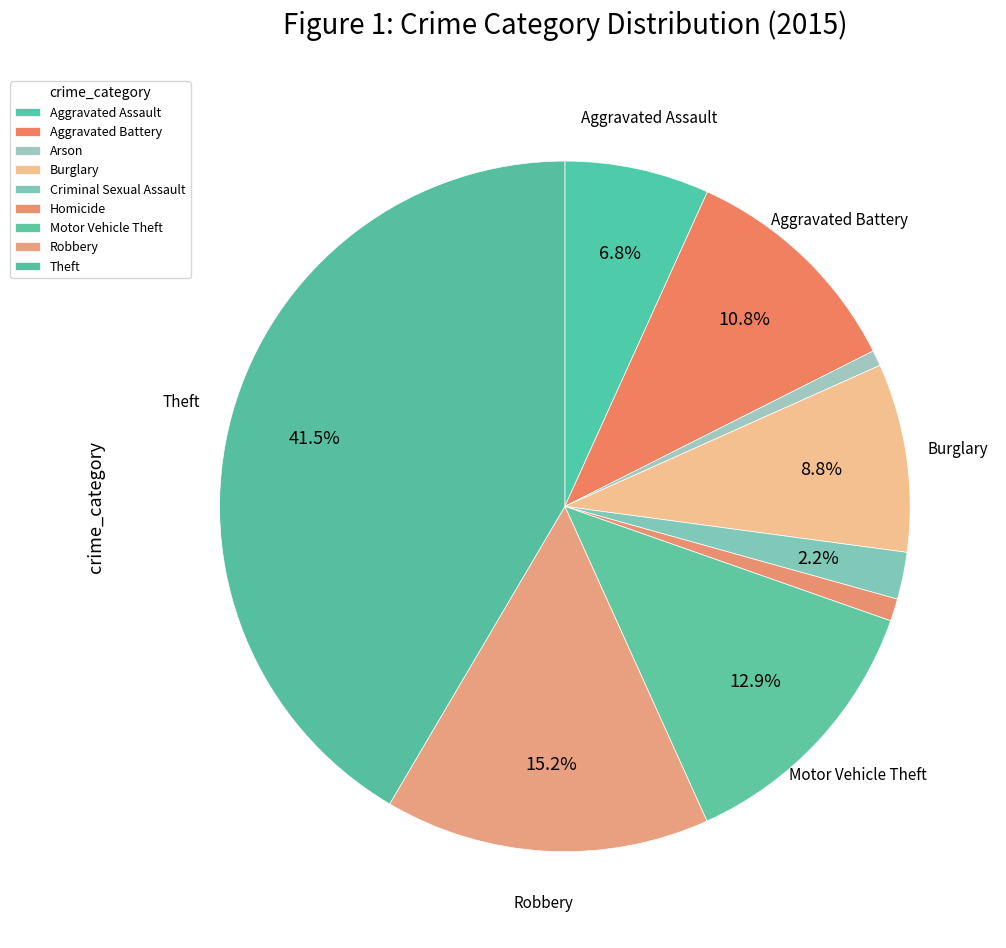

How many slices are in this pie chart?

9